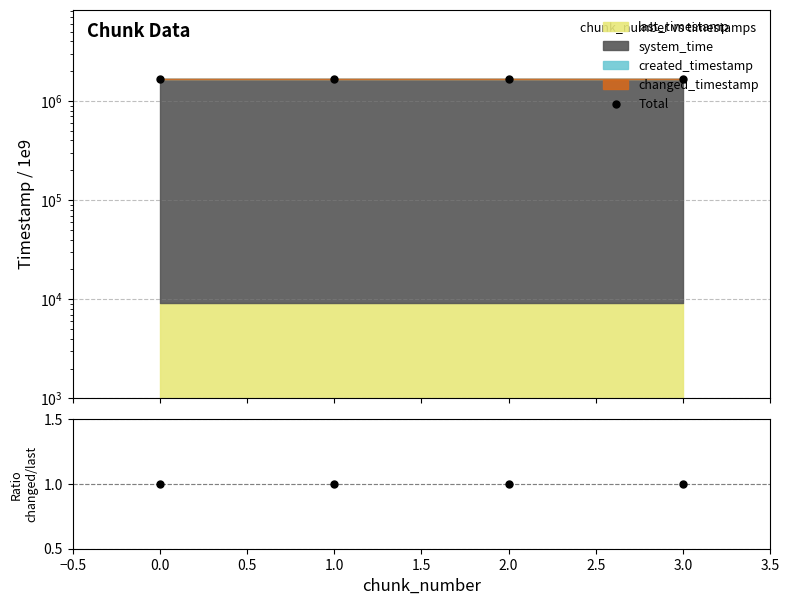

What is the value of the changed/last point at the 4th from the left?

1.0